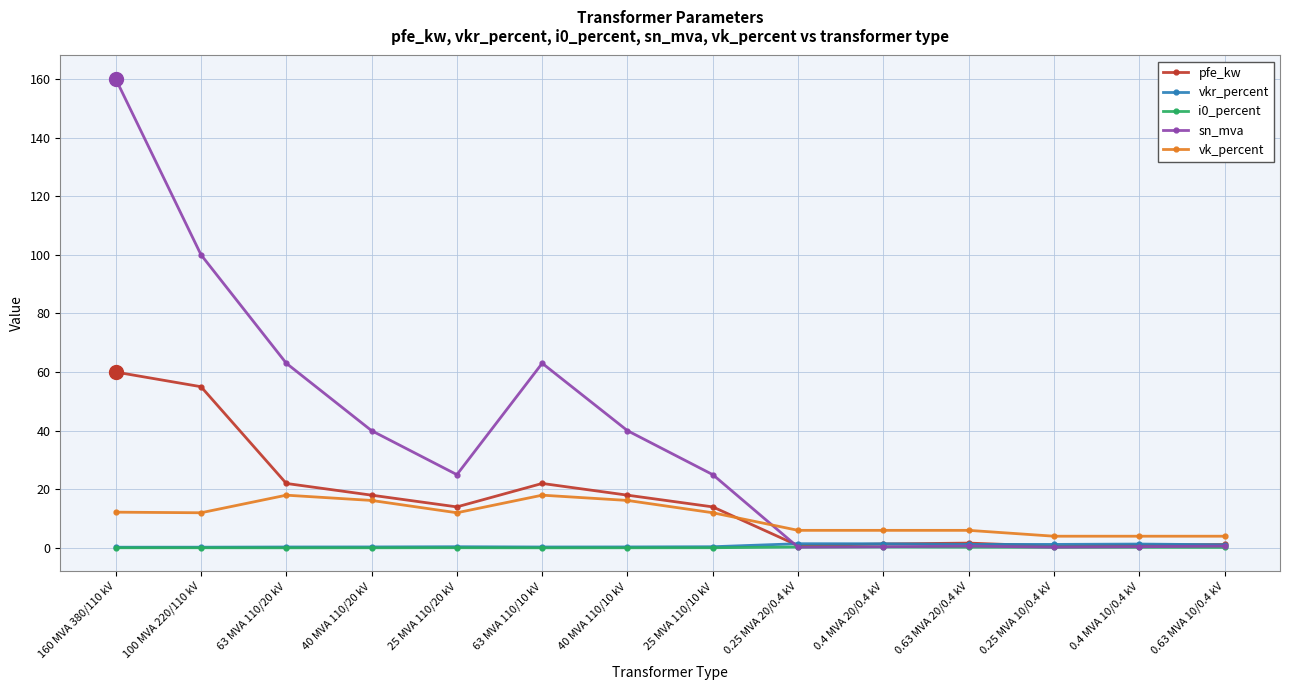

True or false: pfe_kw has a value of 104.3 at 160 MVA 380/110 kV.

False